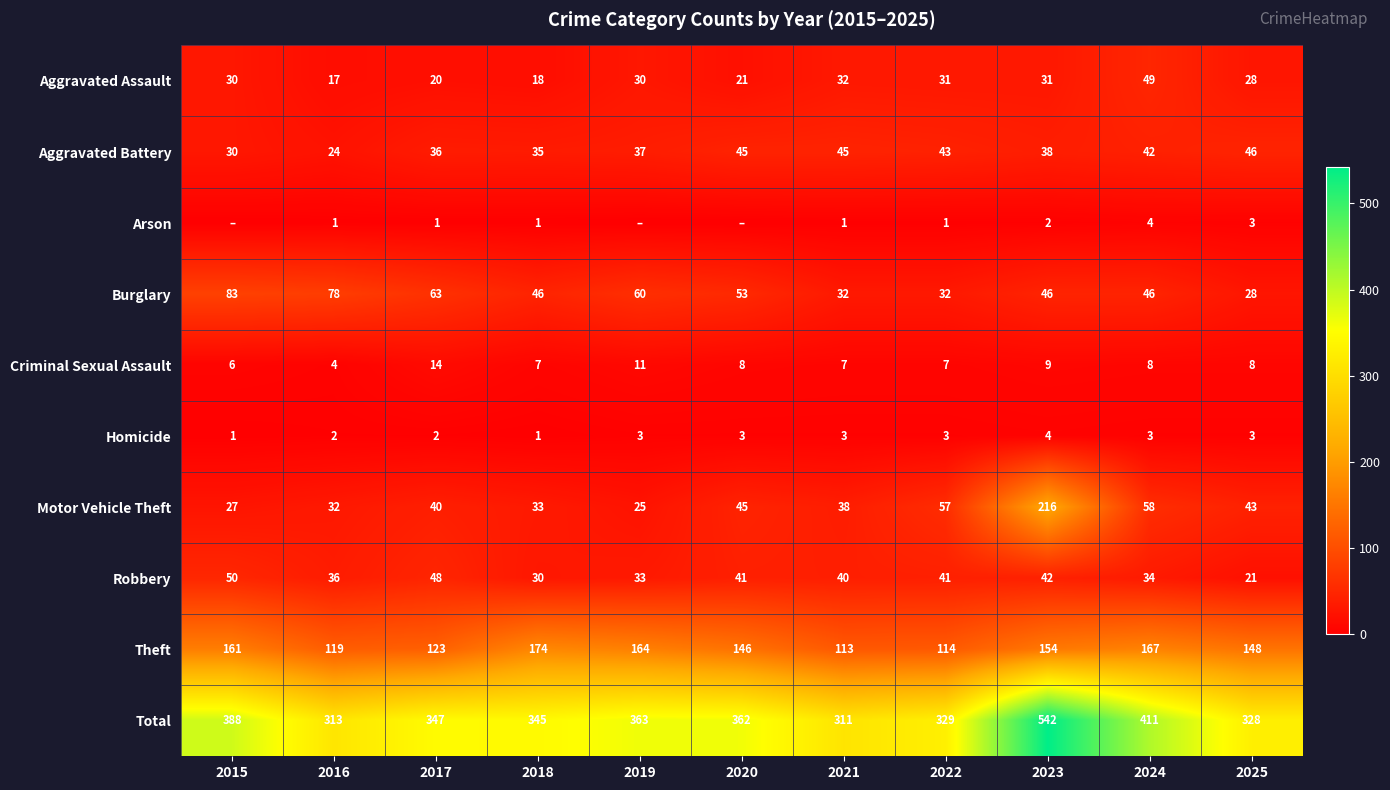

How many categories are shown in the chart?

11